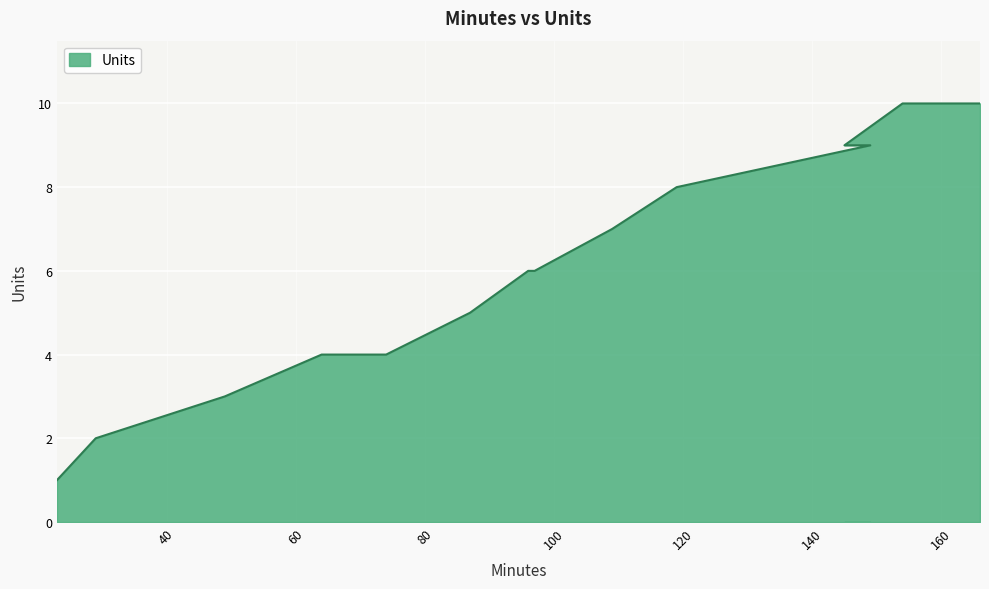

Reading left to right, what are all the values shown in this chart?

23=1	29=2	49=3	64=4	74=4	87=5	96=6	97=6	109=7	119=8	149=9	145=9	154=10	166=10